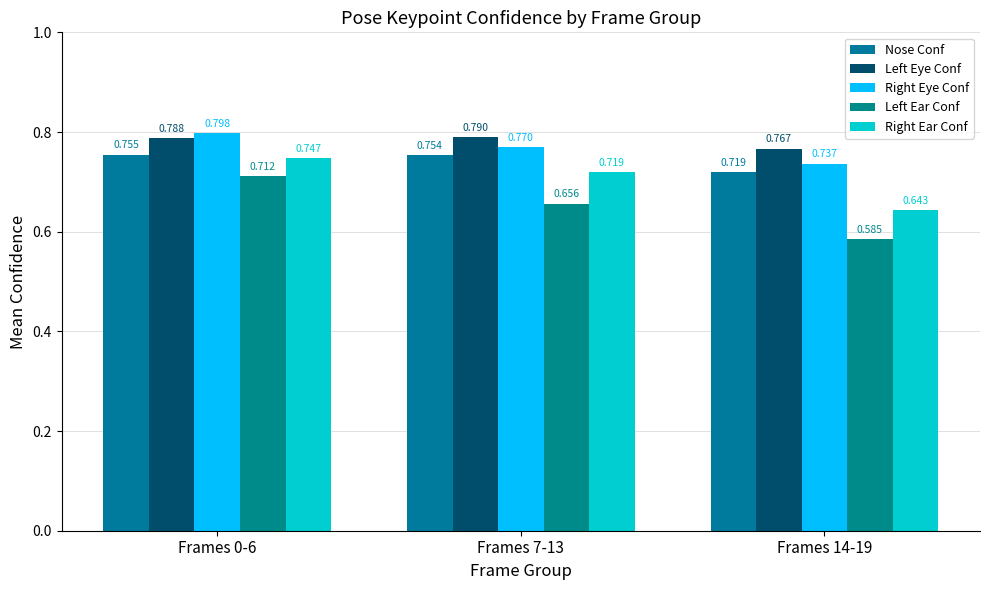

What is the sum of all Nose Conf values?

2.2